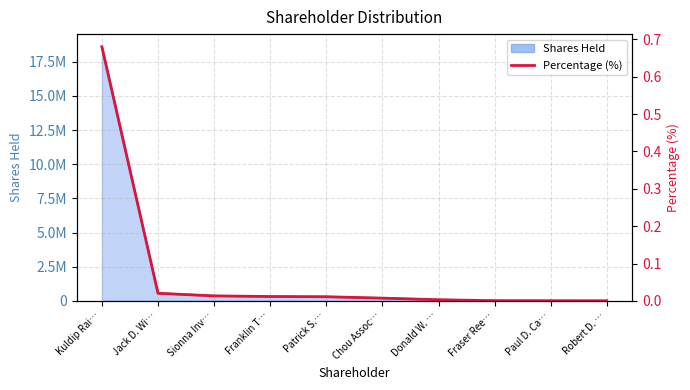

What is the label of the 1st point from the left?

Kuldip Rai…